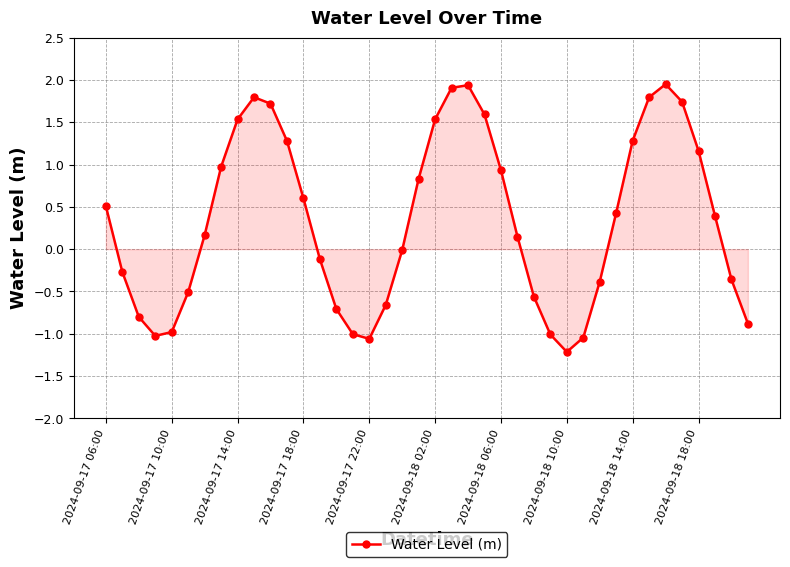

How many distinct data groups are displayed?

1